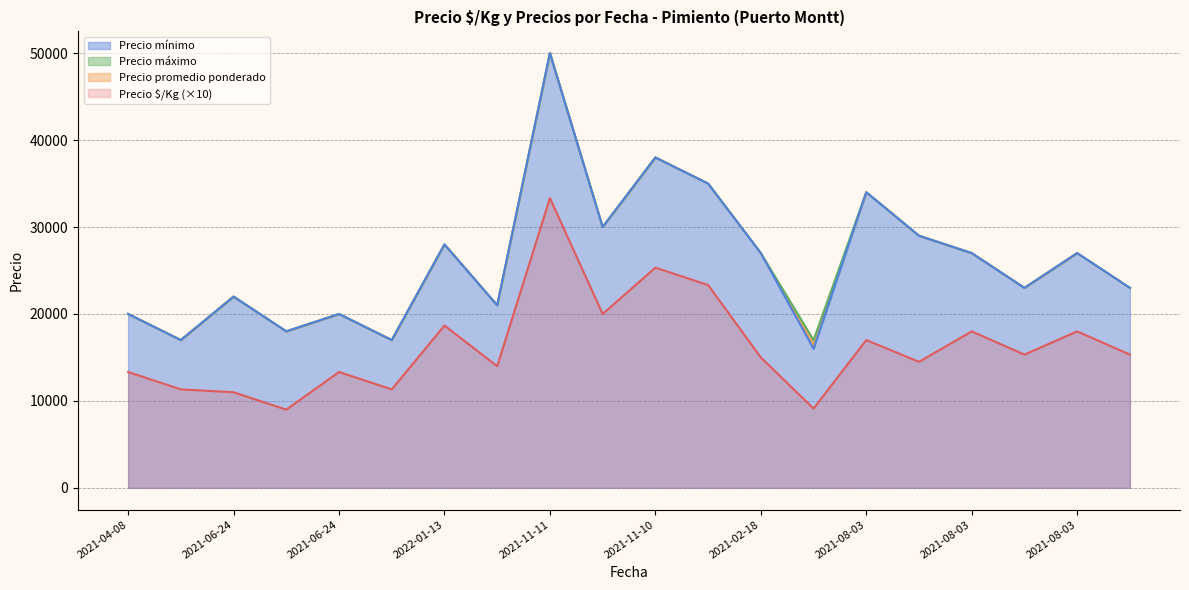

Which category has the lowest value in the Precio $/Kg series?

2021-06-24